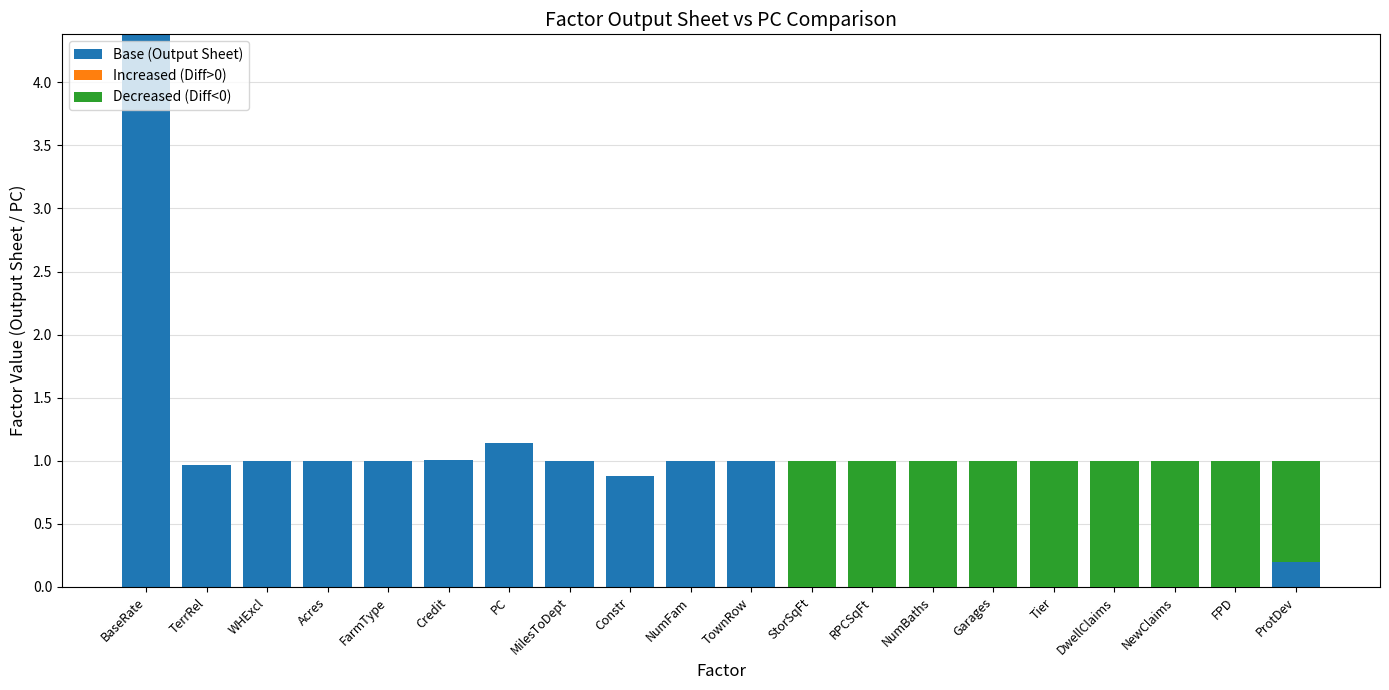

At which label does Base (Output Sheet) reach its peak?

BaseRate